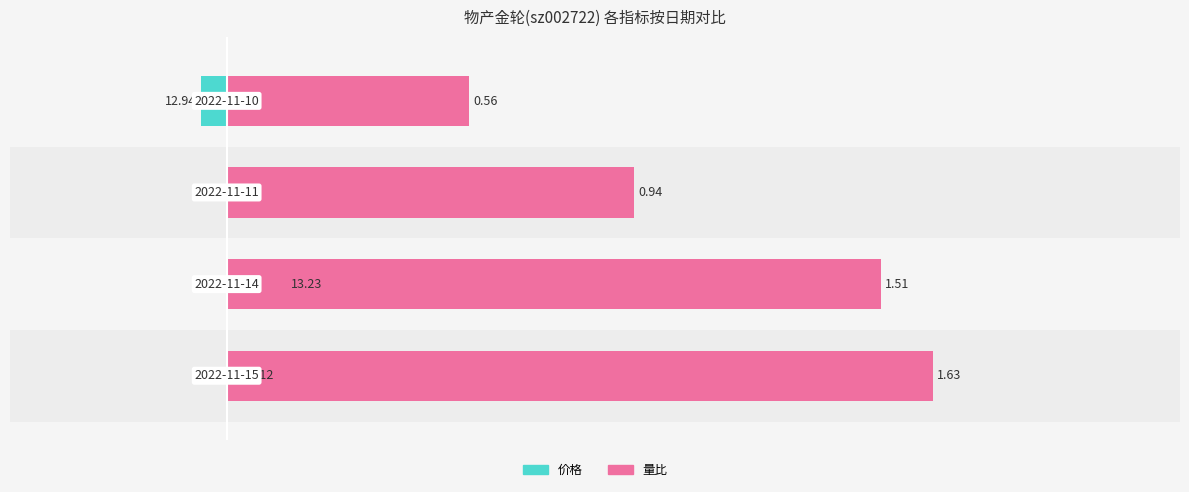

Which series has the largest range (max minus min)?

量比